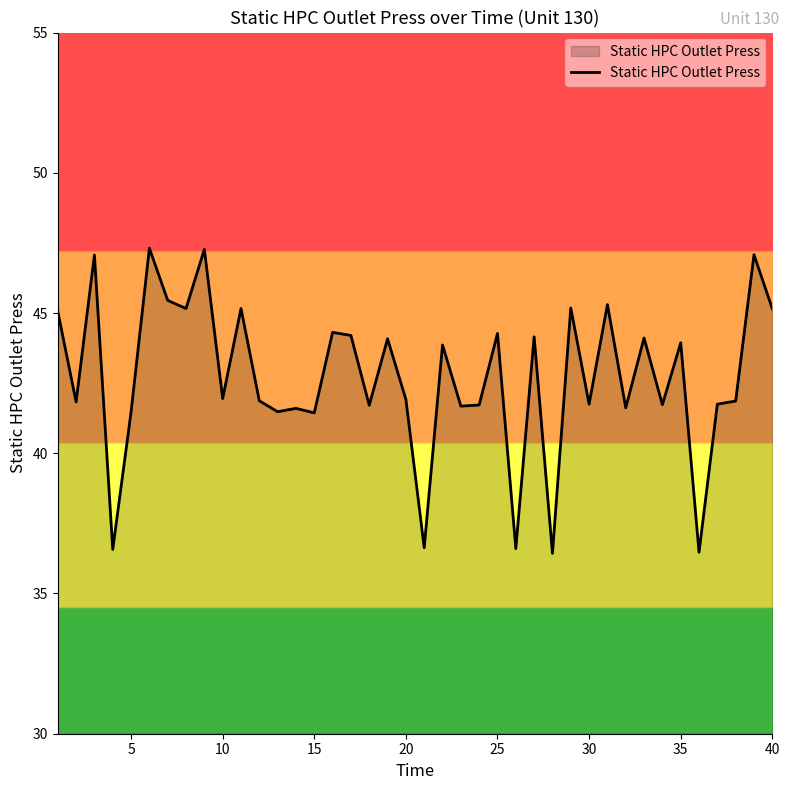

What is the smallest value displayed?

36.4